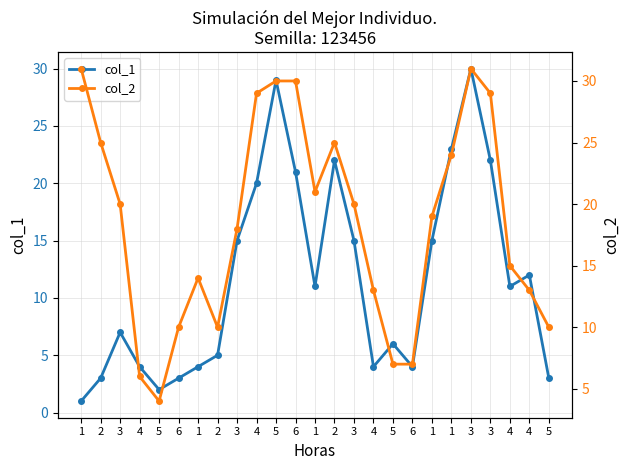

True or false: col_1 and col_2 cross at least once.

False